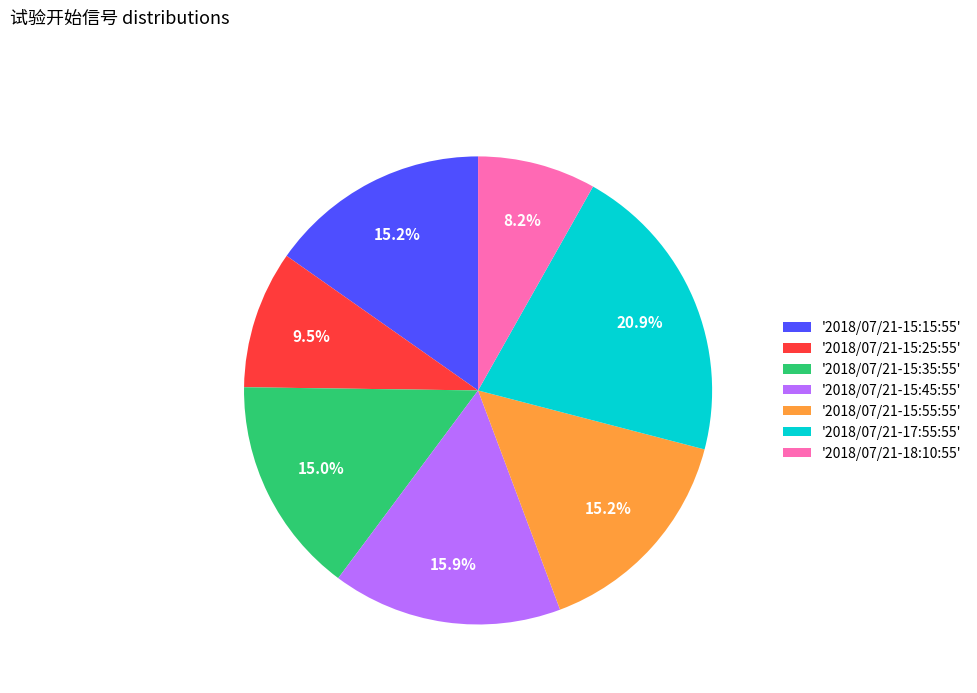

Which slice is the smallest?

'2018/07/21-18:10:55'